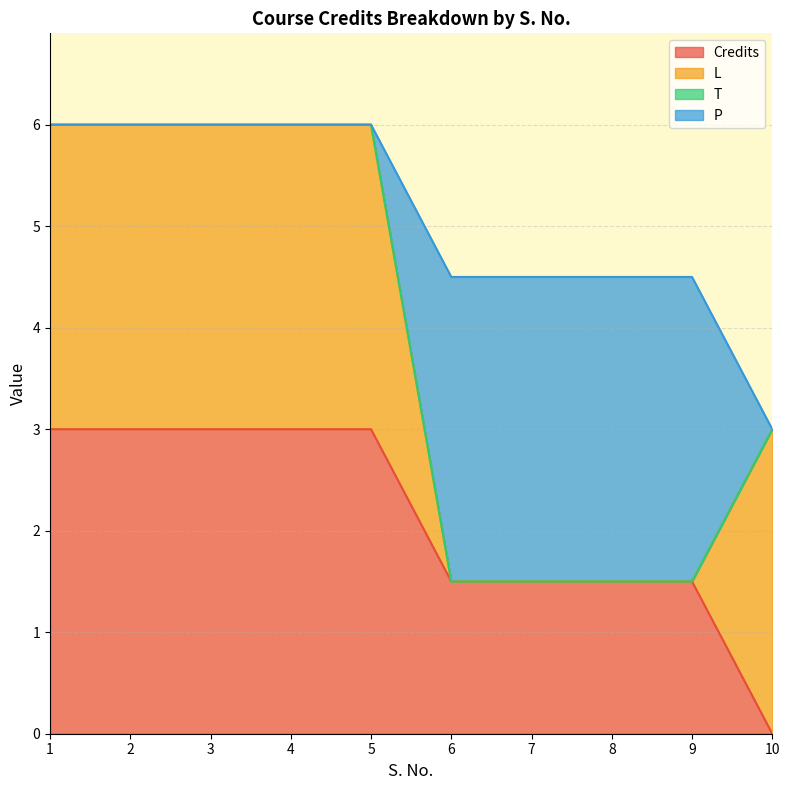

Is it true that T equals 0.0 at 7?

True